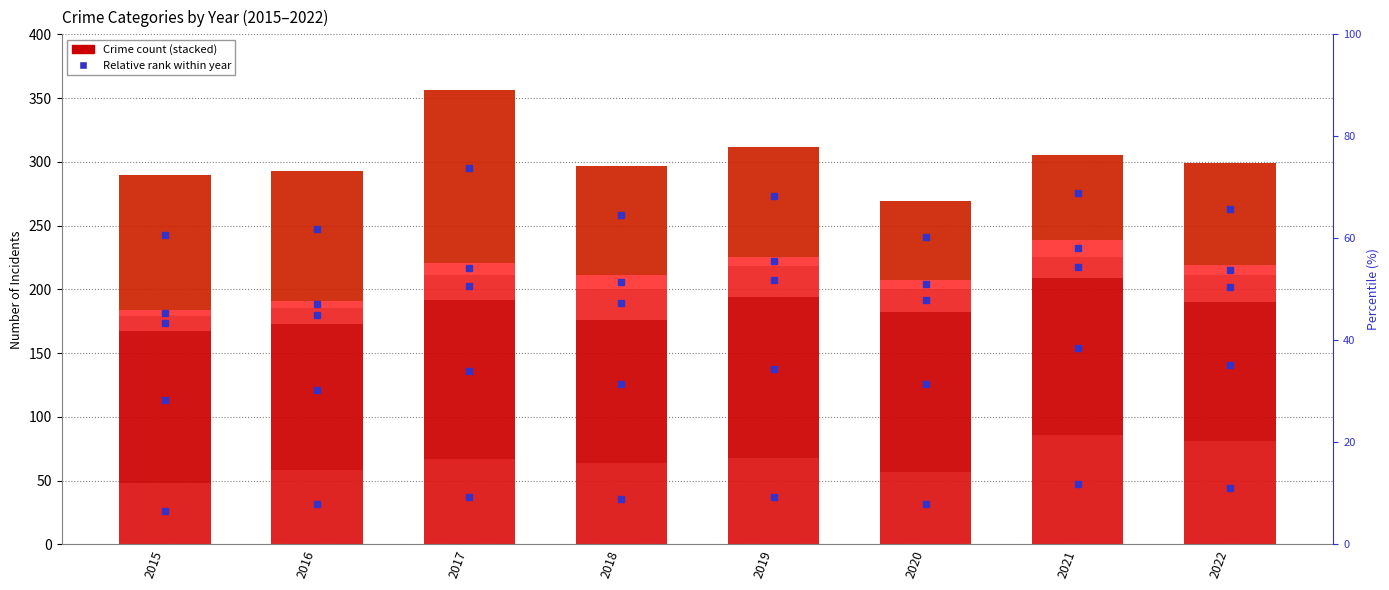

True or false: Robbery has a value of 106 at 2015.

True